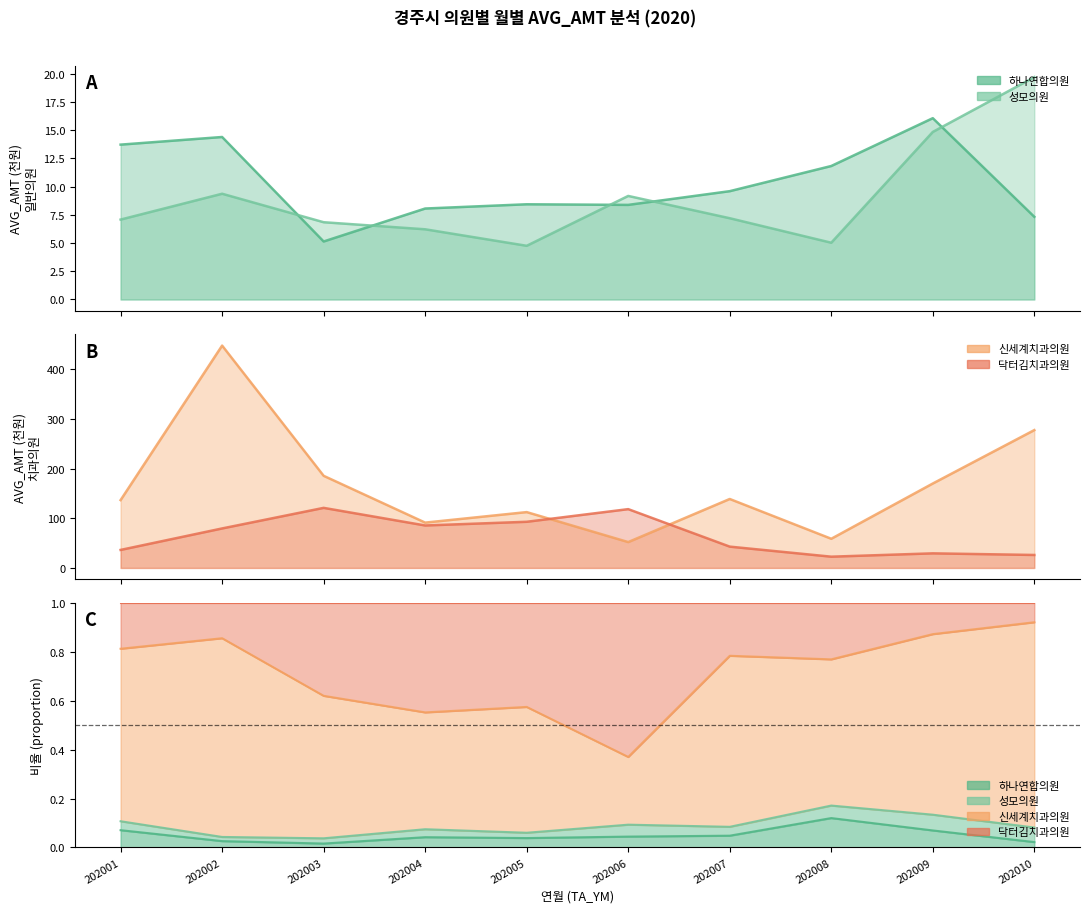

Which series has the largest total across all categories?

신세계치과의원